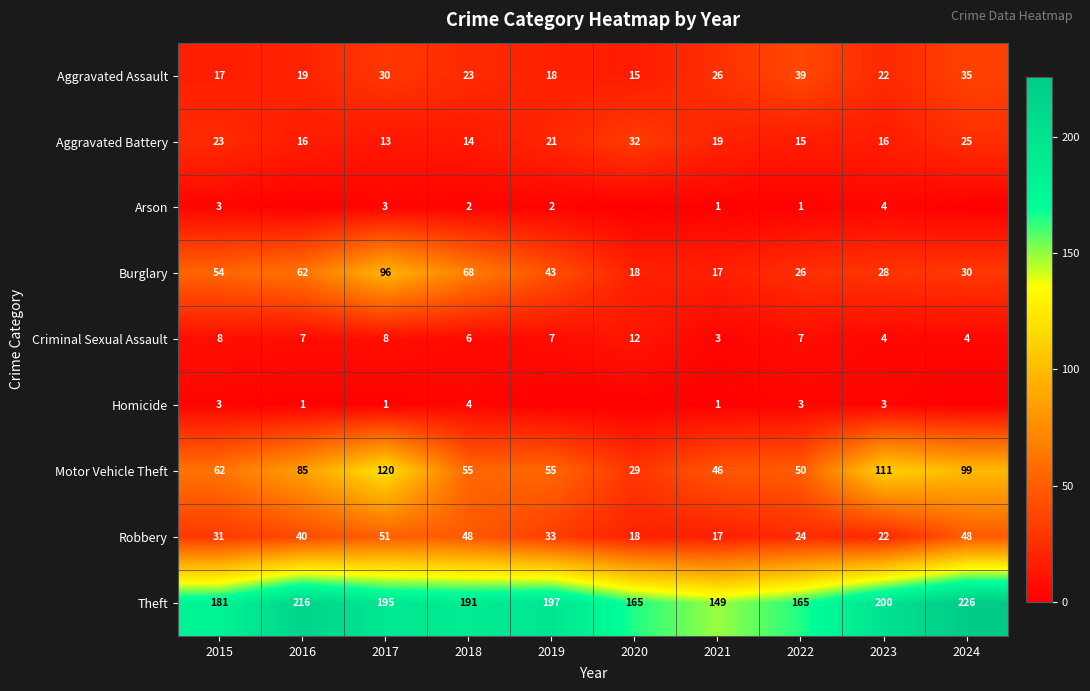

What is the difference between the highest and lowest values at 2017?

194